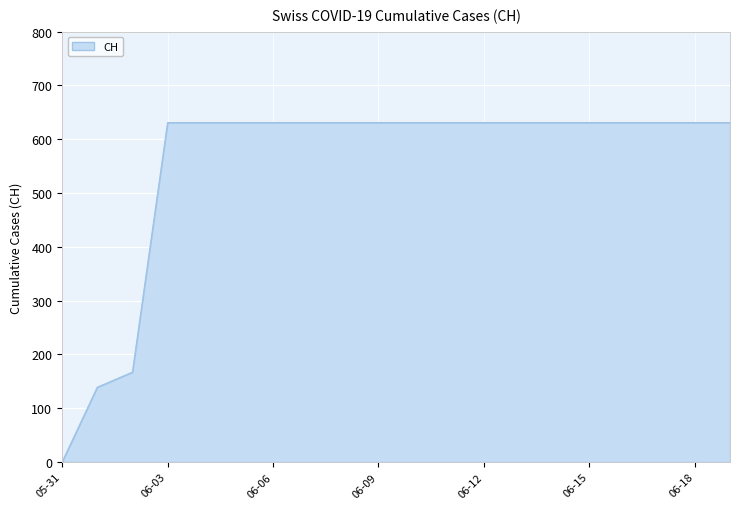

What is the maximum value shown in the chart?

631